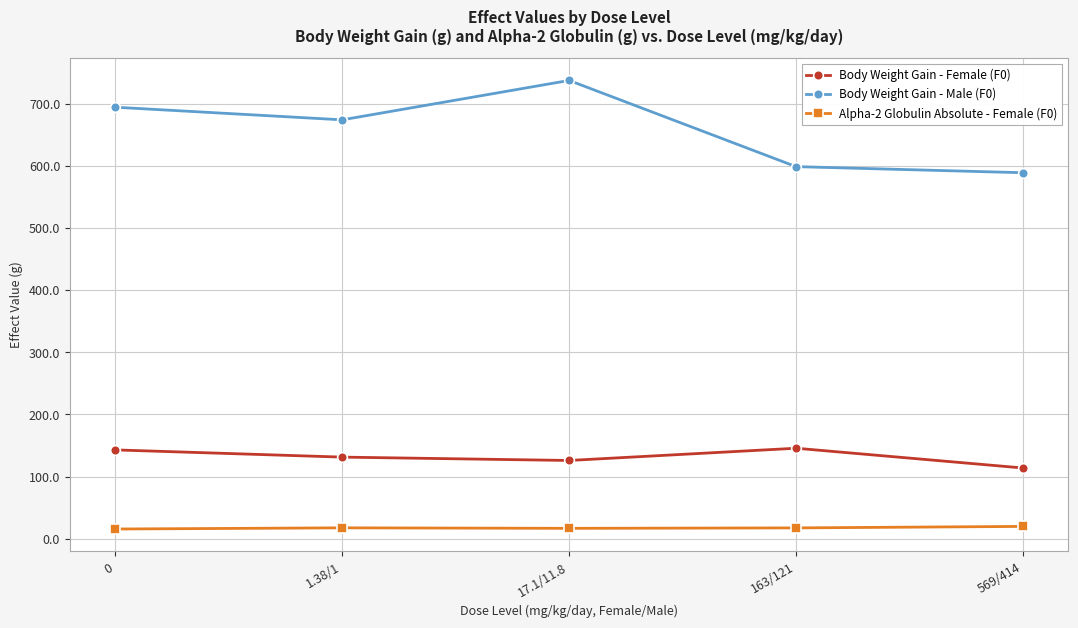

Read the Body Weight Gain - Female (F0) value at 17.1/11.8.

125.8